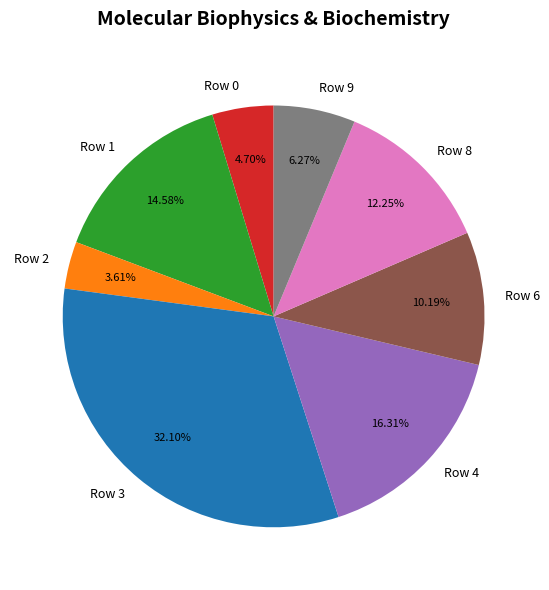

Which category has the biggest portion of the pie?

Row 3